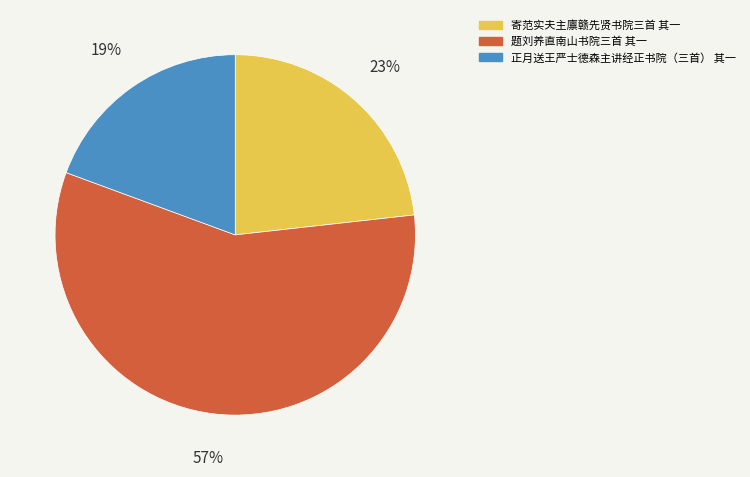

Does any single category account for the majority?

Yes